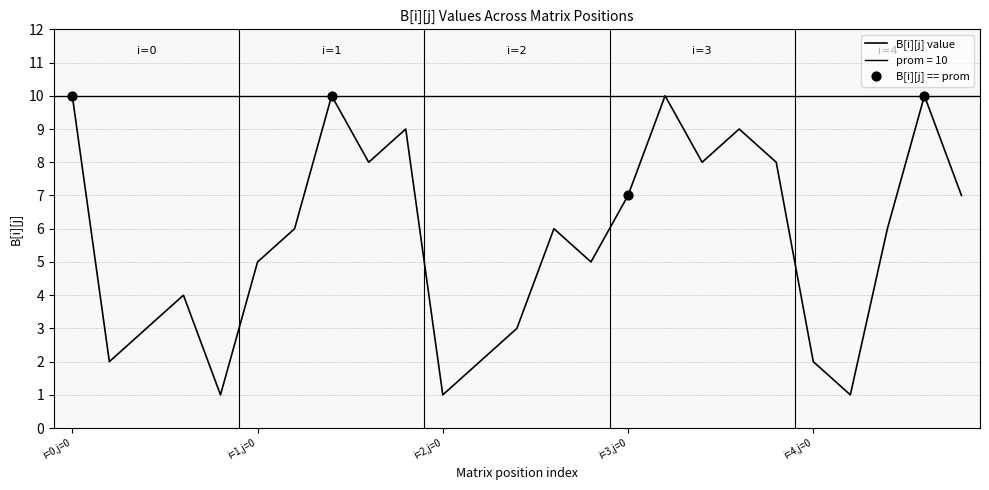

Which has a higher value, i=4,j=1 or i=0,j=2?

i=0,j=2